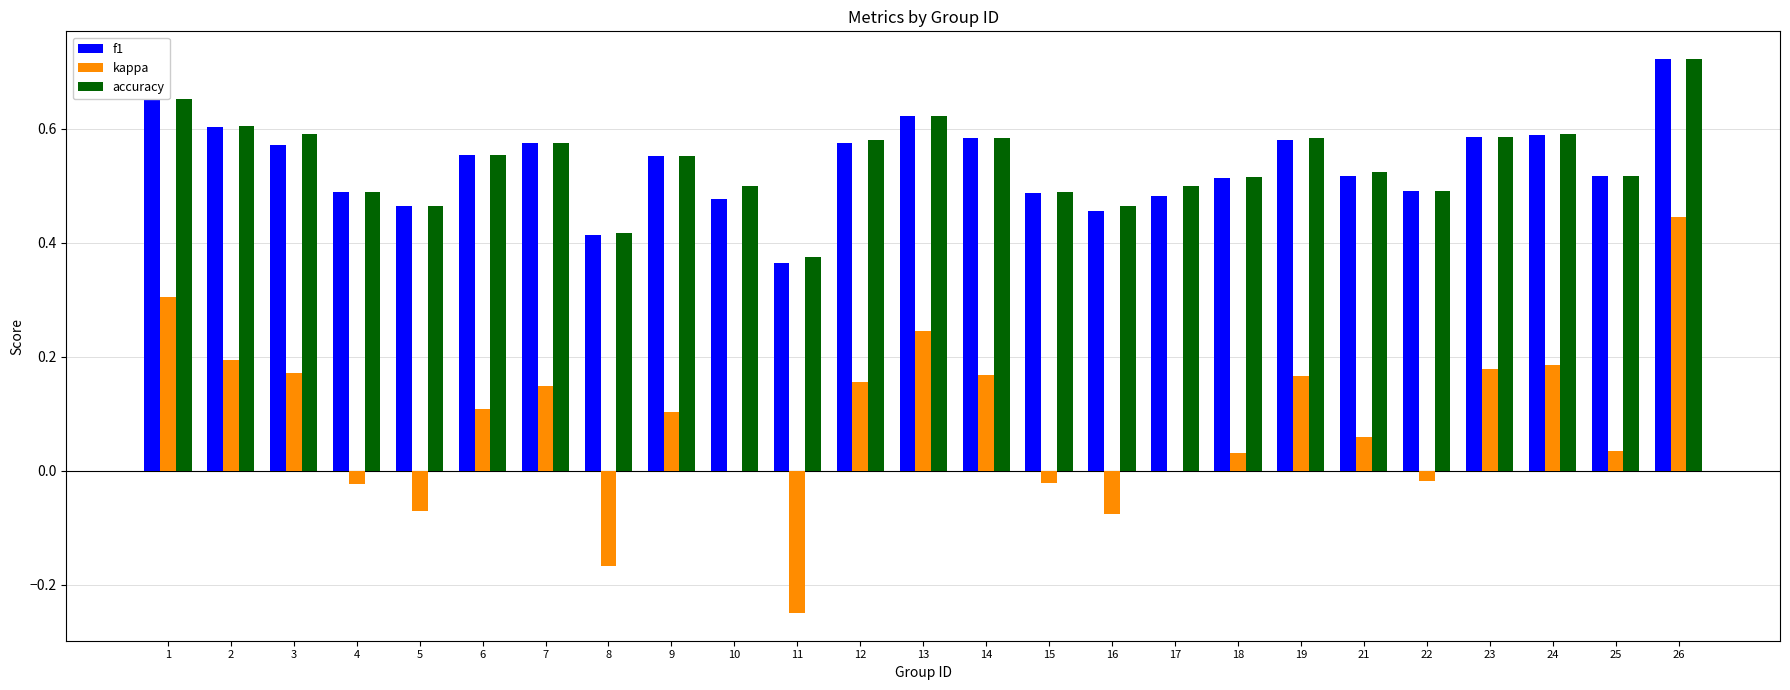

Between 17 and 26, which series saw the biggest shift?

kappa